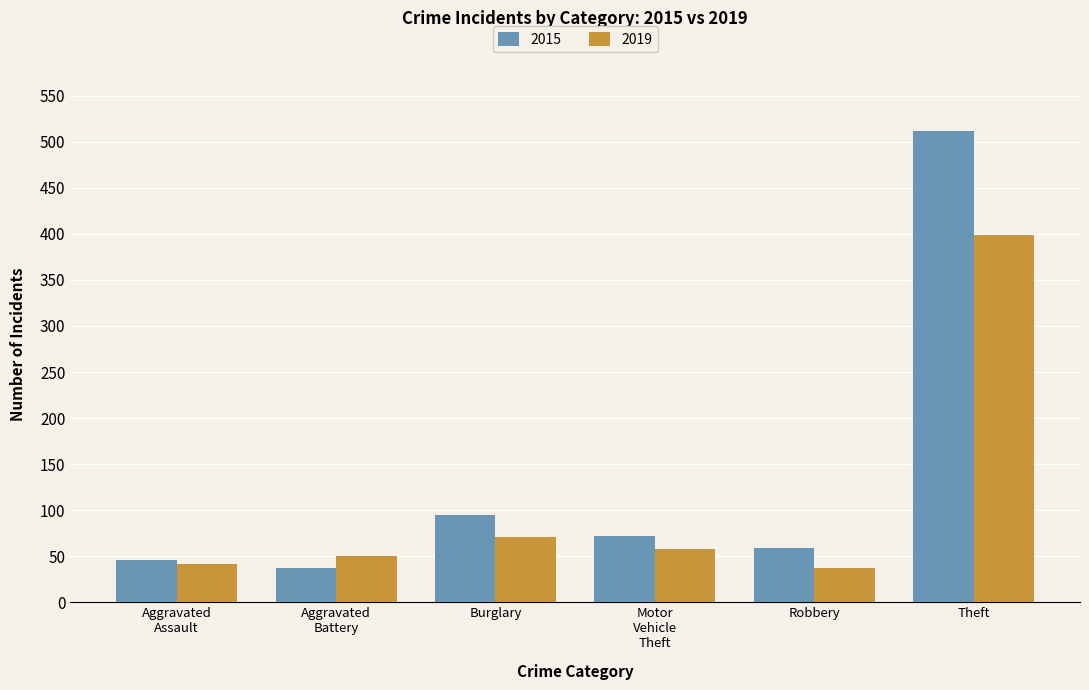

Which category has the highest value in the 2019 series?

Theft